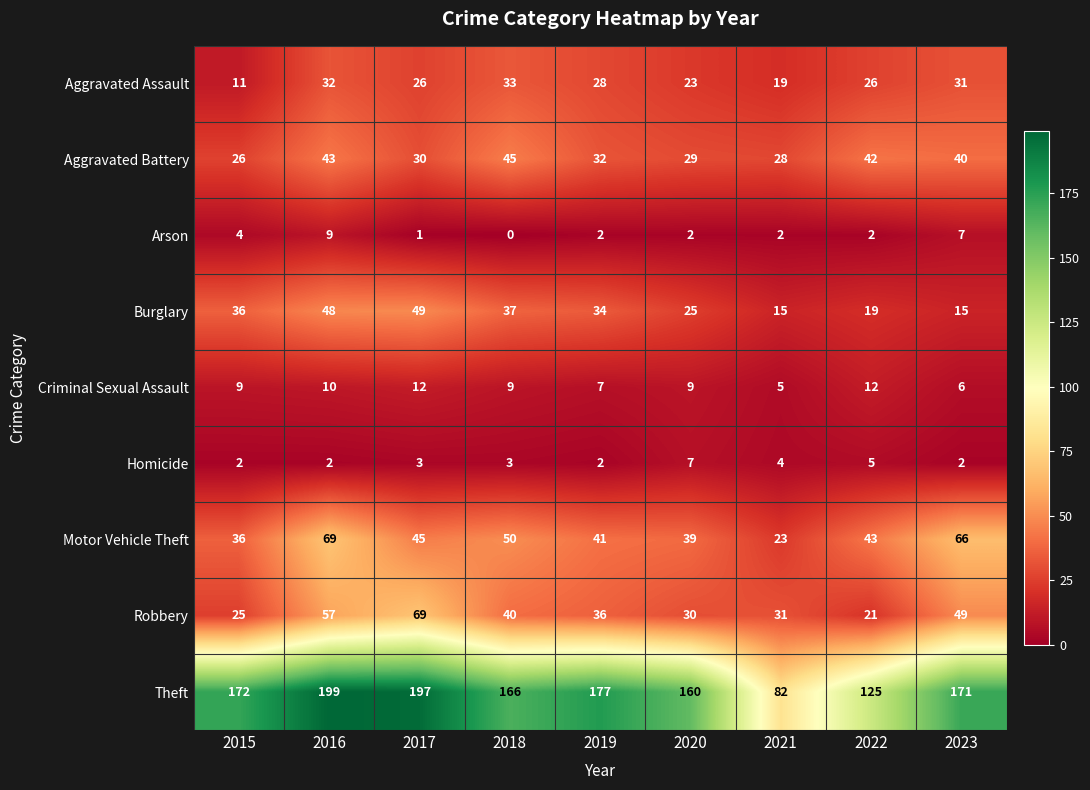

Which series has the largest range (max minus min)?

Theft